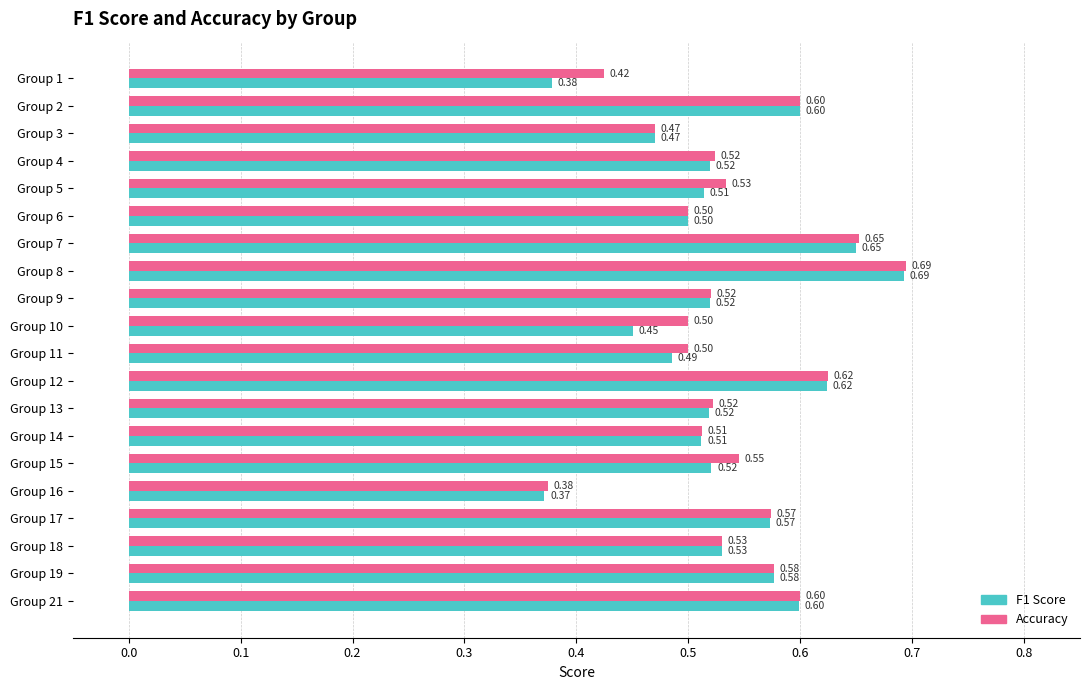

At how many categories does at least one series exceed 0?

20